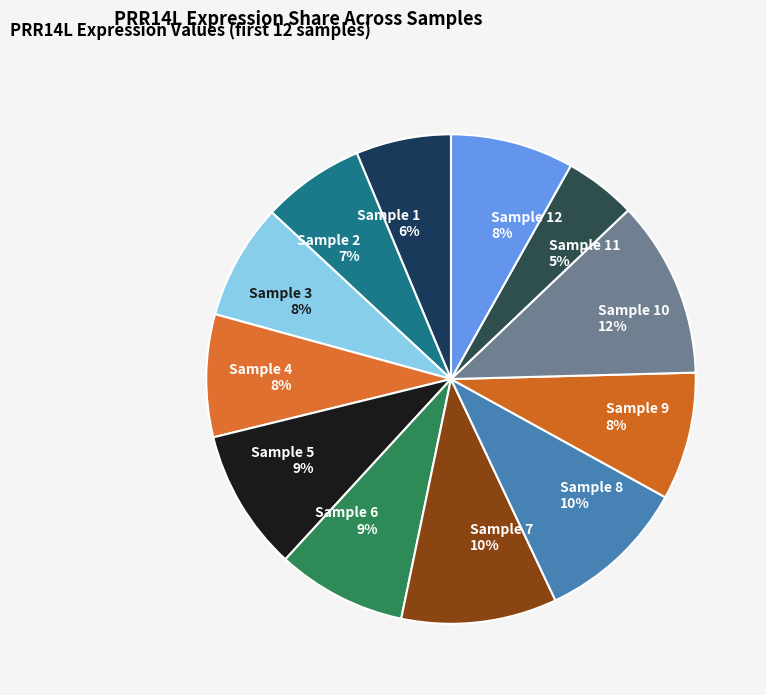

Count the number of slices in the pie.

12